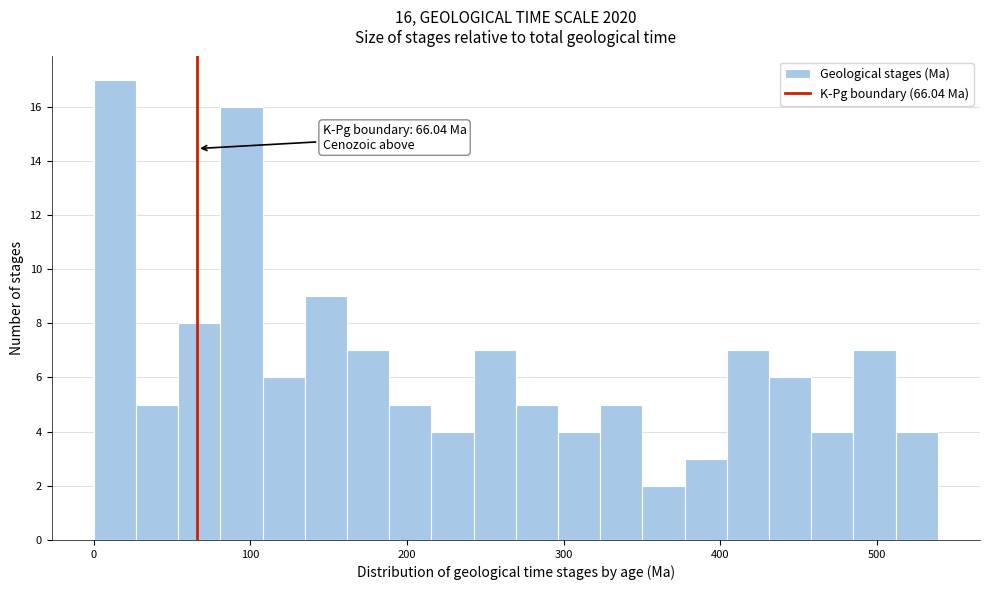

Around what value on the x-axis is the tallest bar? Give the approximate position of its centre, as read against the axis.

10